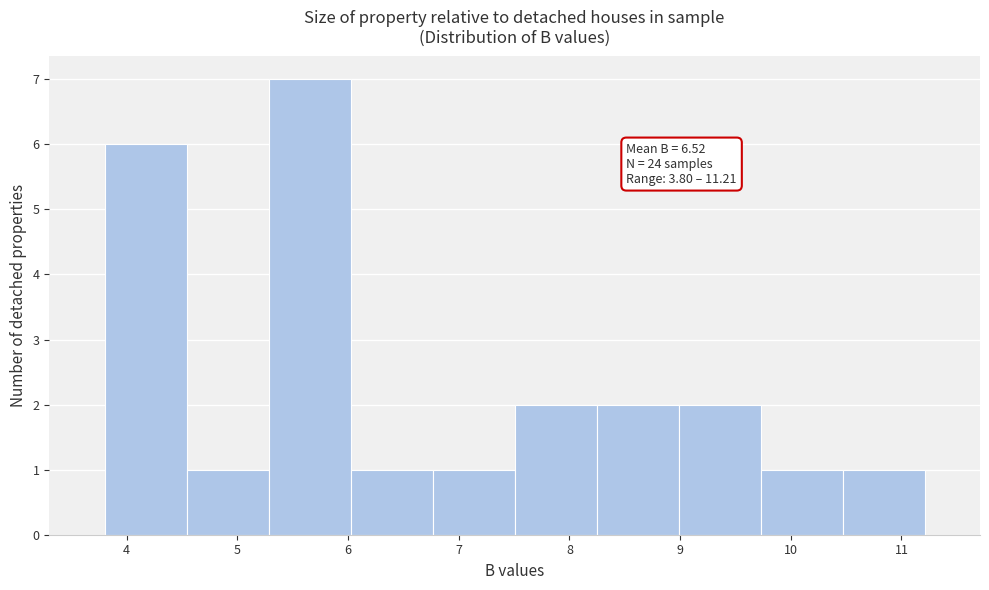

Over which range of the x-axis is the bar tallest?

5.3 to 6.0